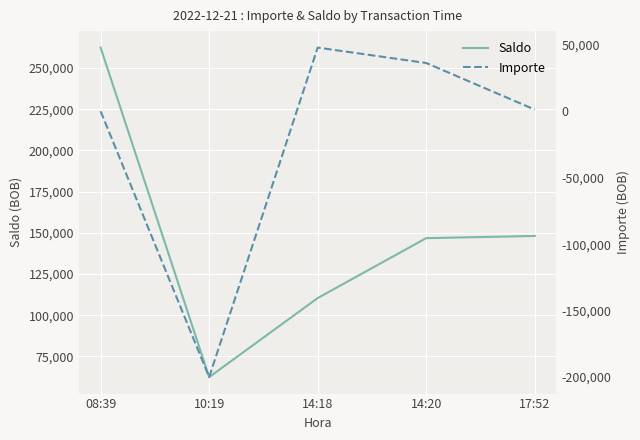

Reading right to left, what are all the values shown in this chart?

Saldo: 17:52=148119.2	14:20=146788.4	14:18=110416.2	10:19=62445.8	08:39=262445.8
Importe: 17:52=1330.8	14:20=36372.2	14:18=47970.4	10:19=-200000.0	08:39=47.0